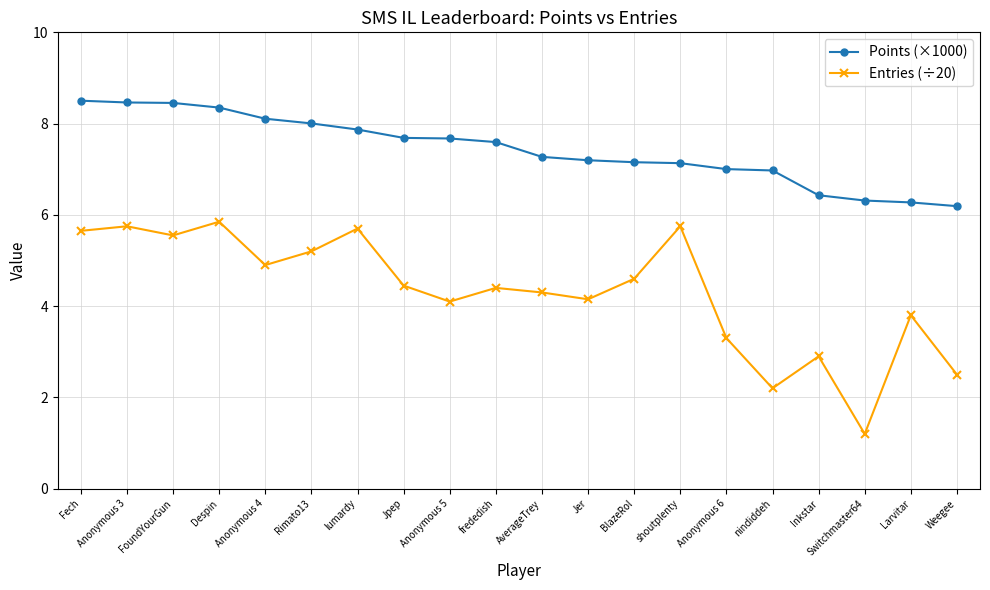

Is this an area chart (filled region under the line)?

No